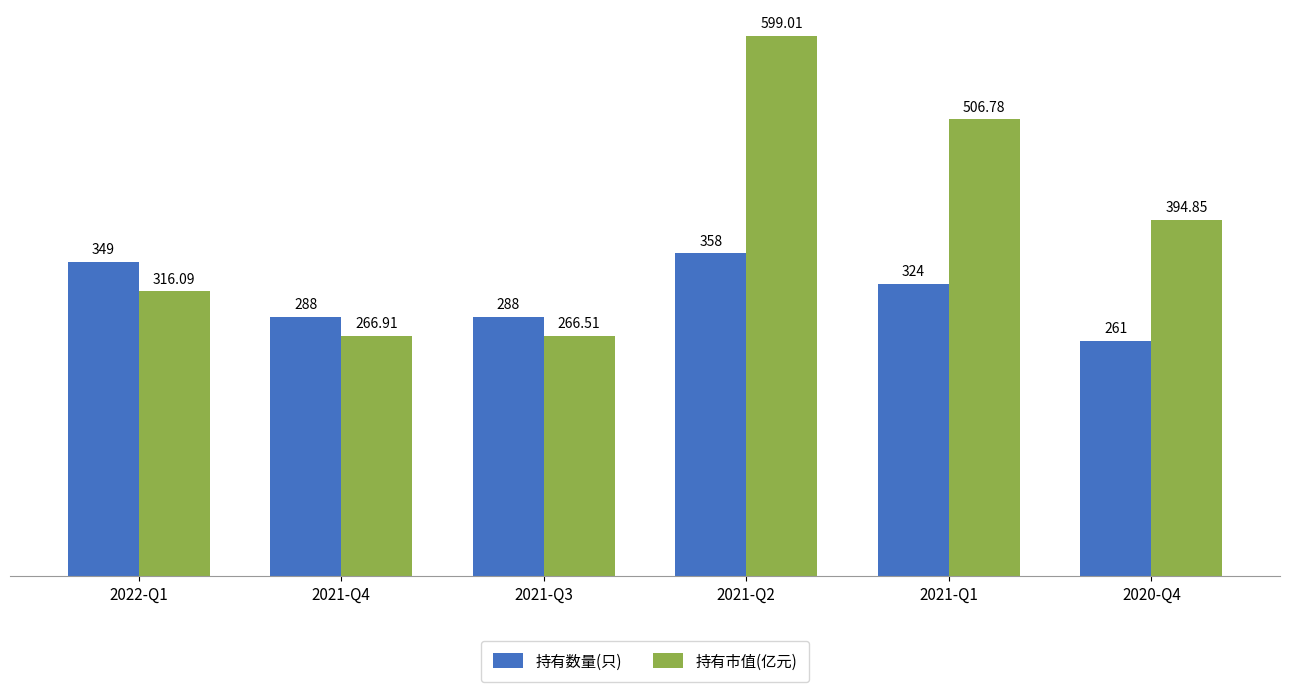

True or false: 持有数量(只) has a value of 486.8 at 2021-Q2.

False